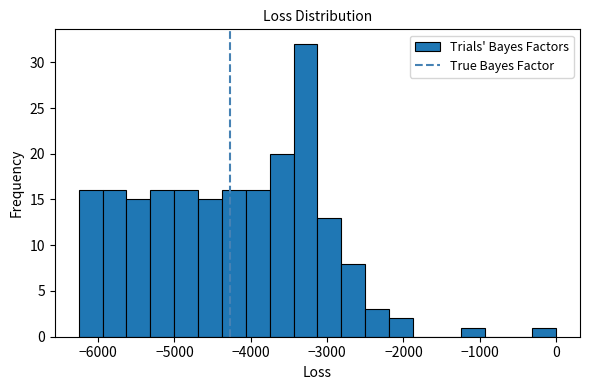

Read against the x-axis, roughly where is the centre of the tallest bar?

-3300